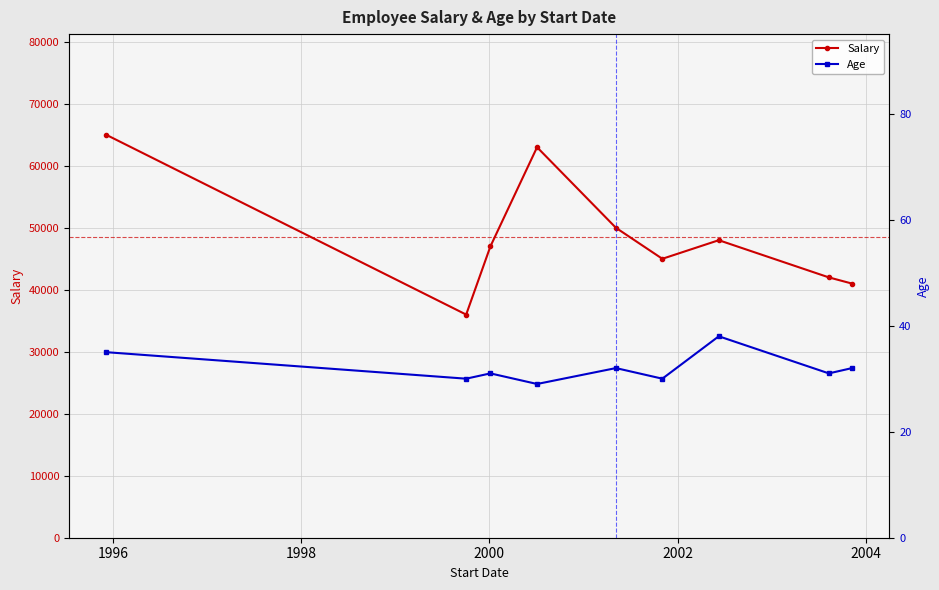

True or false: Age and Salary intersect in this chart.

False